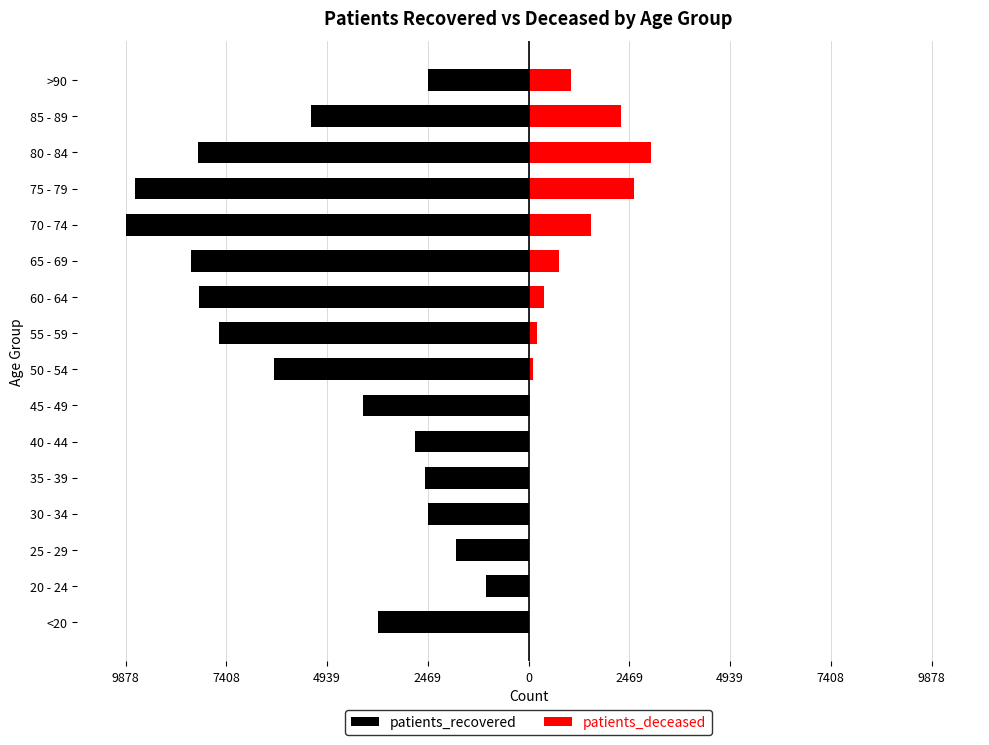

What value does the patients_recovered series have at 40 - 44, to the nearest 50?

-2800